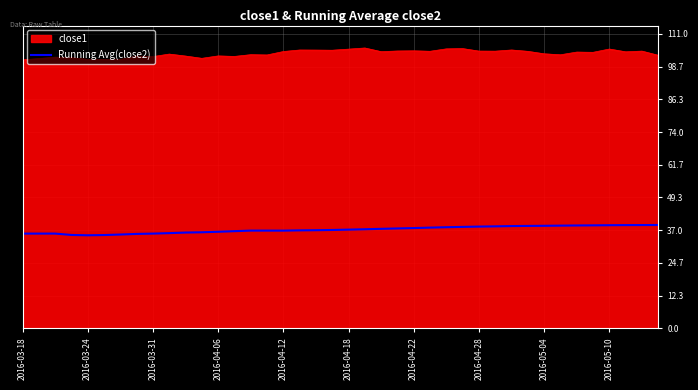

What is the smallest value displayed?

35.1